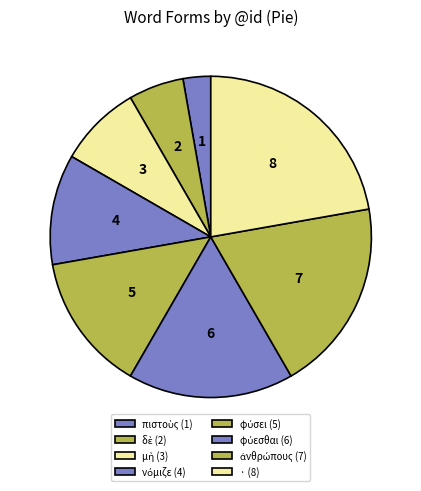

To the nearest percent, what is the average slice percentage?

12%